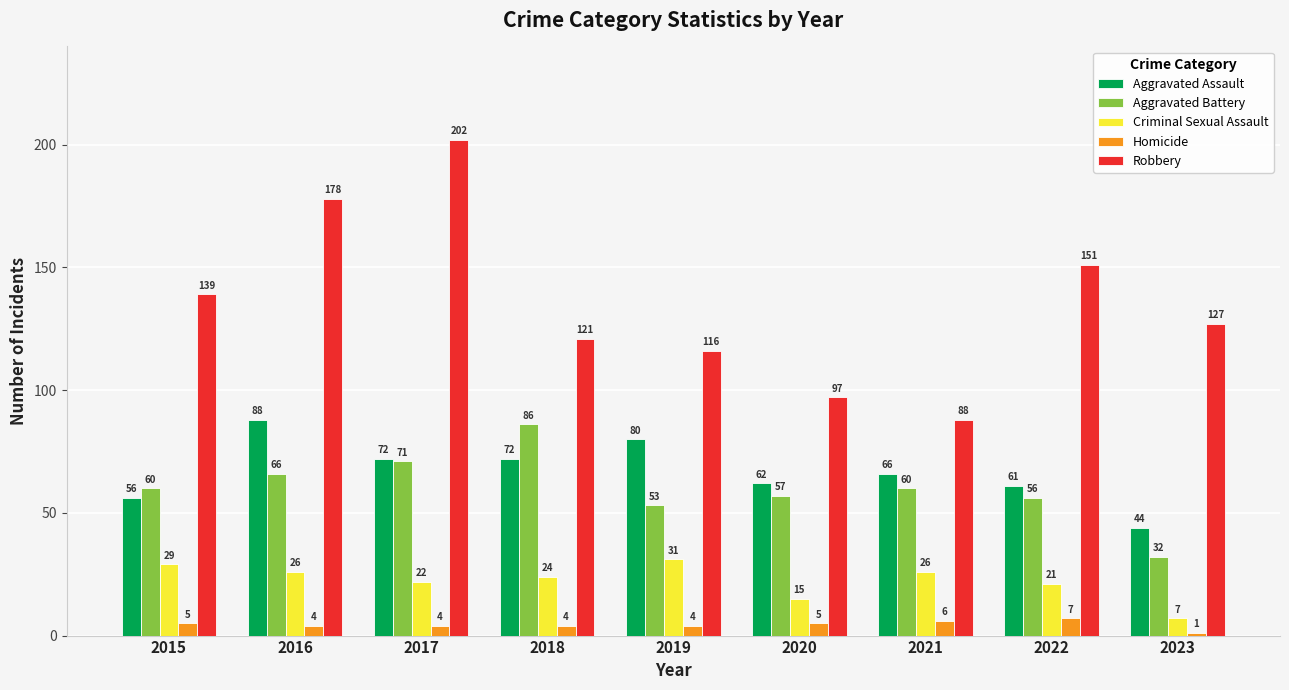

Reading left to right, extract all data points from this chart.

Aggravated Assault: 2015=56	2016=88	2017=72	2018=72	2019=80	2020=62	2021=66	2022=61	2023=44
Aggravated Battery: 2015=60	2016=66	2017=71	2018=86	2019=53	2020=57	2021=60	2022=56	2023=32
Criminal Sexual Assault: 2015=29	2016=26	2017=22	2018=24	2019=31	2020=15	2021=26	2022=21	2023=7
Homicide: 2015=5	2016=4	2017=4	2018=4	2019=4	2020=5	2021=6	2022=7	2023=1
Robbery: 2015=139	2016=178	2017=202	2018=121	2019=116	2020=97	2021=88	2022=151	2023=127